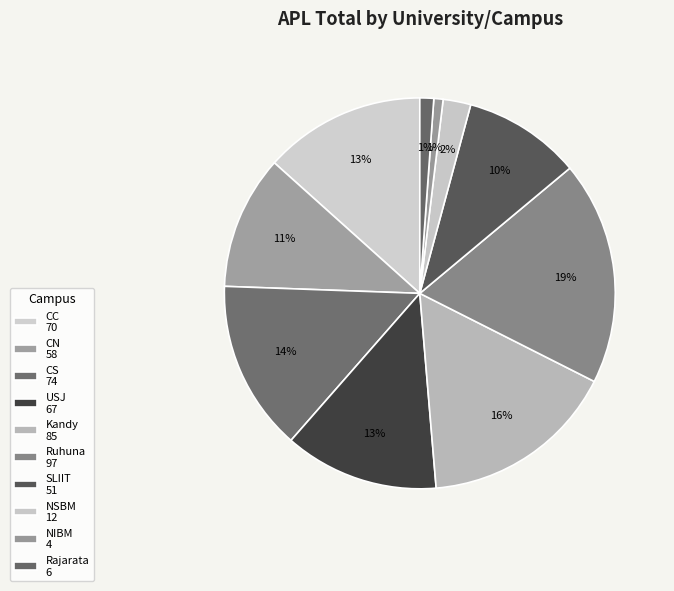

To the nearest percent, what is the average slice percentage?

10%